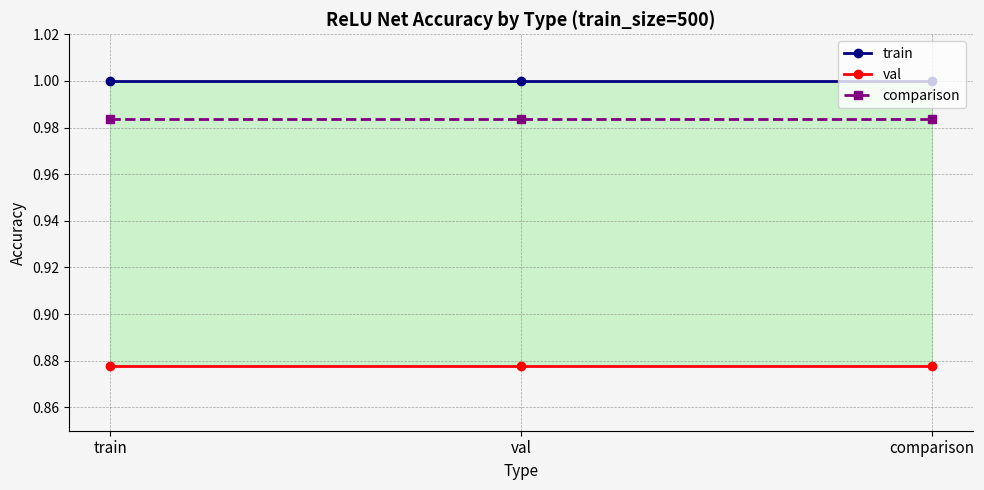

Which category has the highest value in the train series?

train